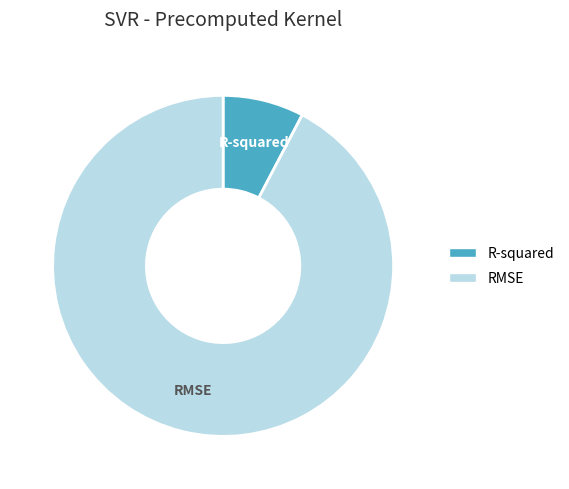

What is the largest slice in the pie chart?

RMSE